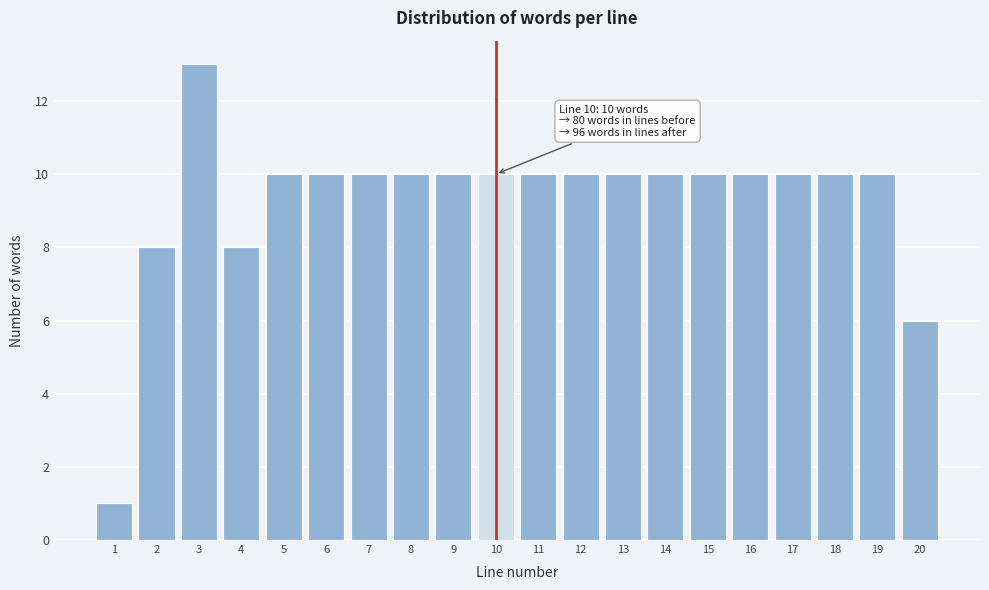

Reading left to right, extract all data points from this chart.

1	8	13	8	10	10	10	10	10	10	10	10	10	10	10	10	10	10	10	6